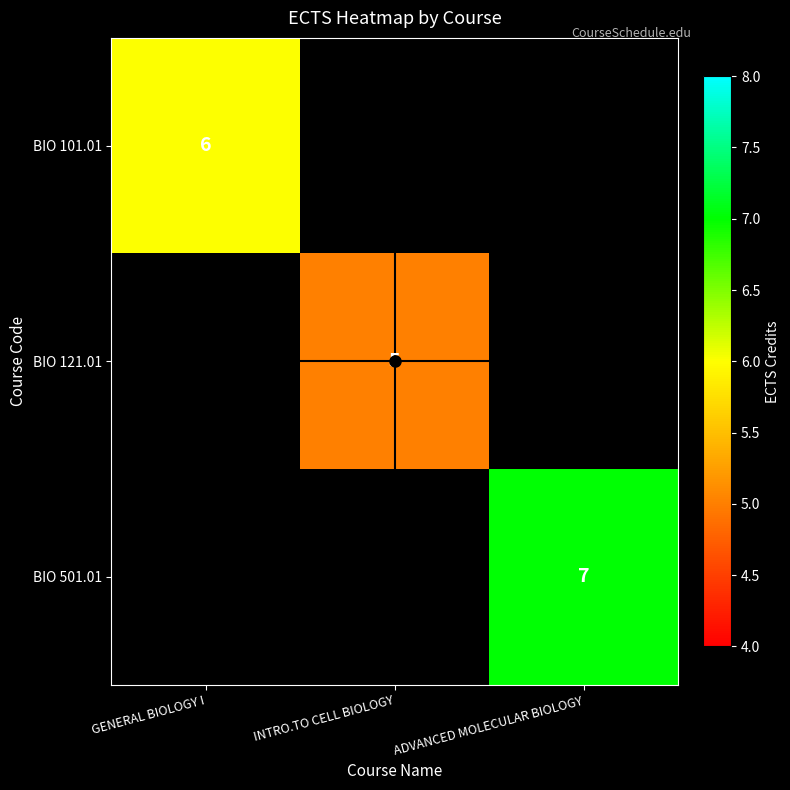

True or false: BIO 501.01 has a value of 7 at ADVANCED MOLECULAR BIOLOGY.

True